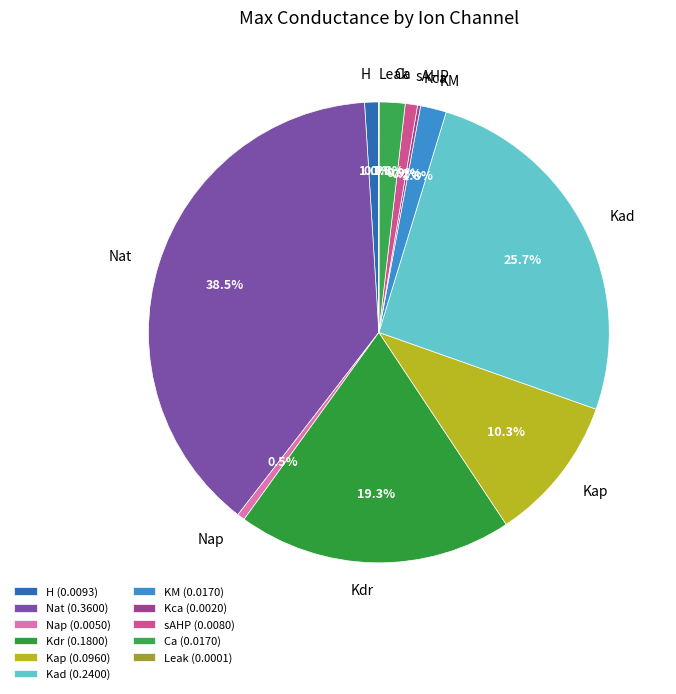

Is there any slice that represents more than half of the pie?

No